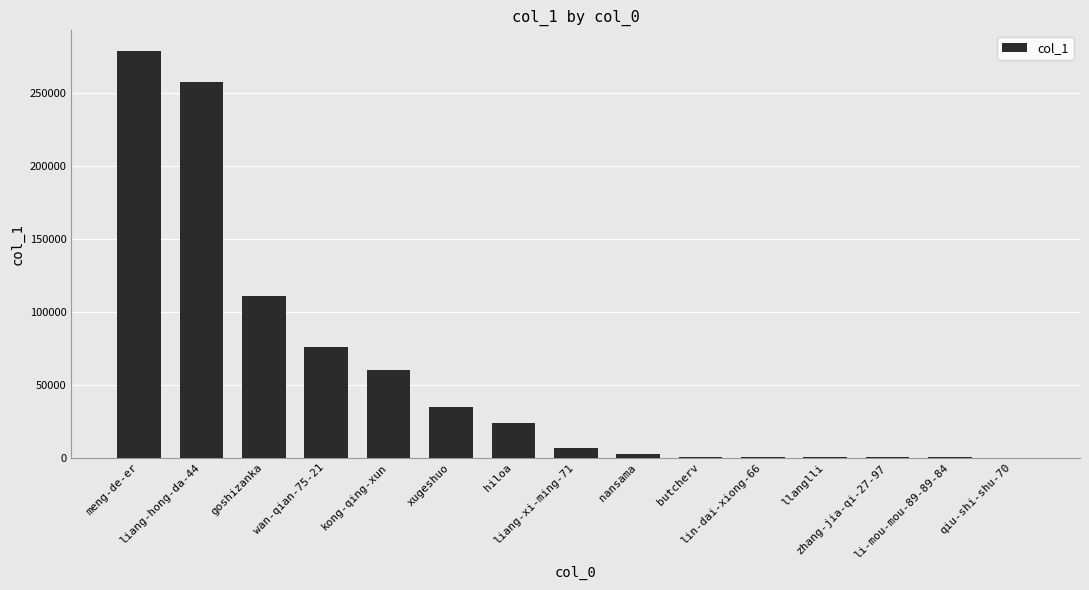

How many categories are shown in the chart?

15